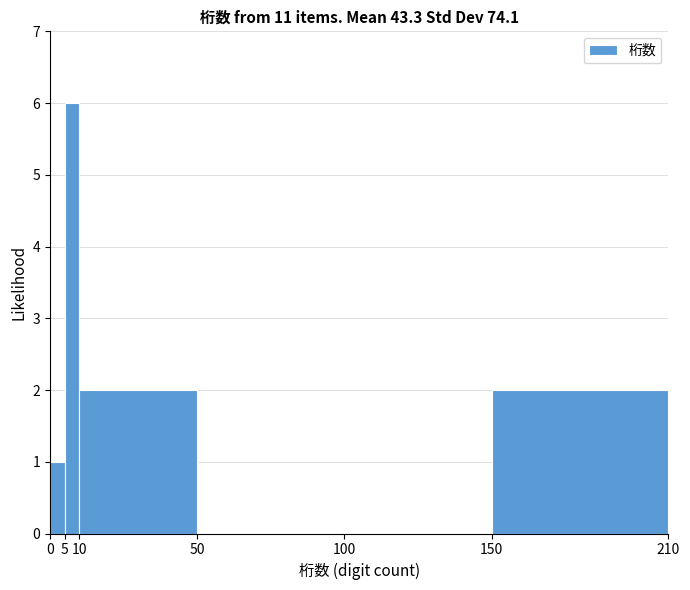

Which range on the x-axis has the tallest bar?

5 to 10